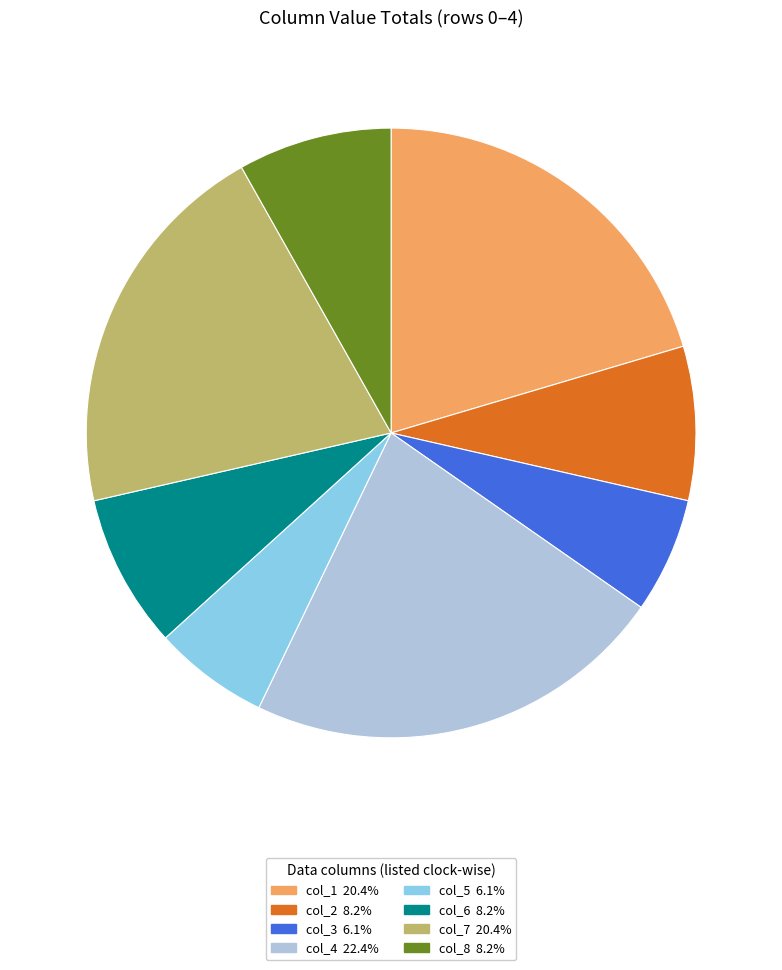

Do col_6 and col_7 together represent more than half of the pie?

No